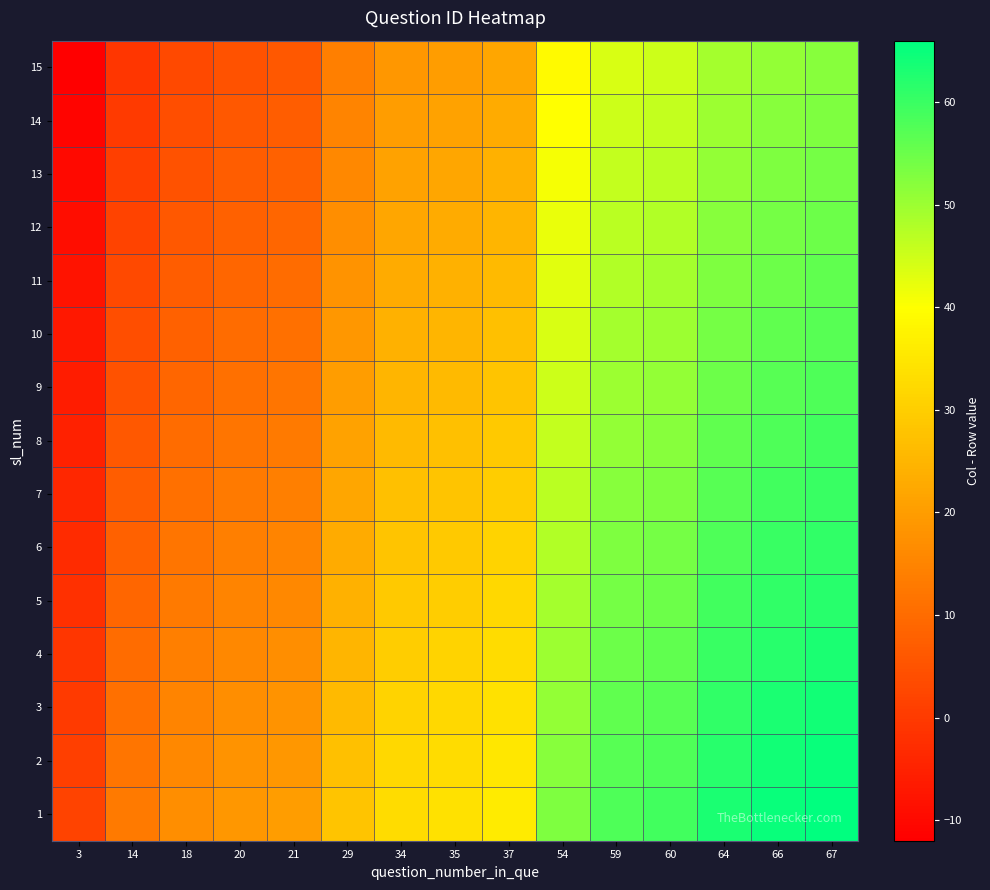

Which has a higher value, 34 or 35?

35